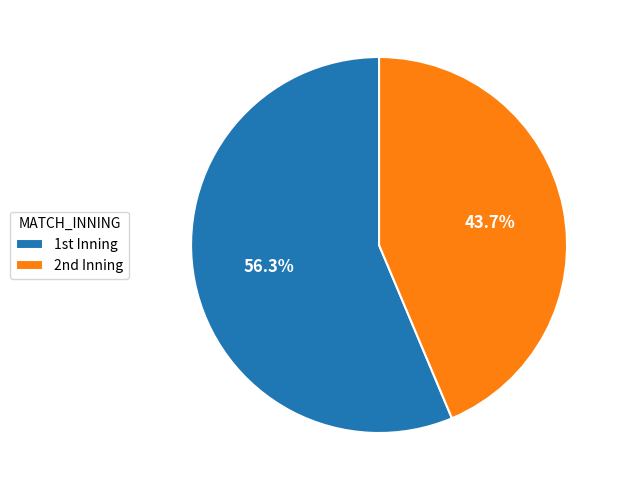

Count the number of slices in the pie.

2